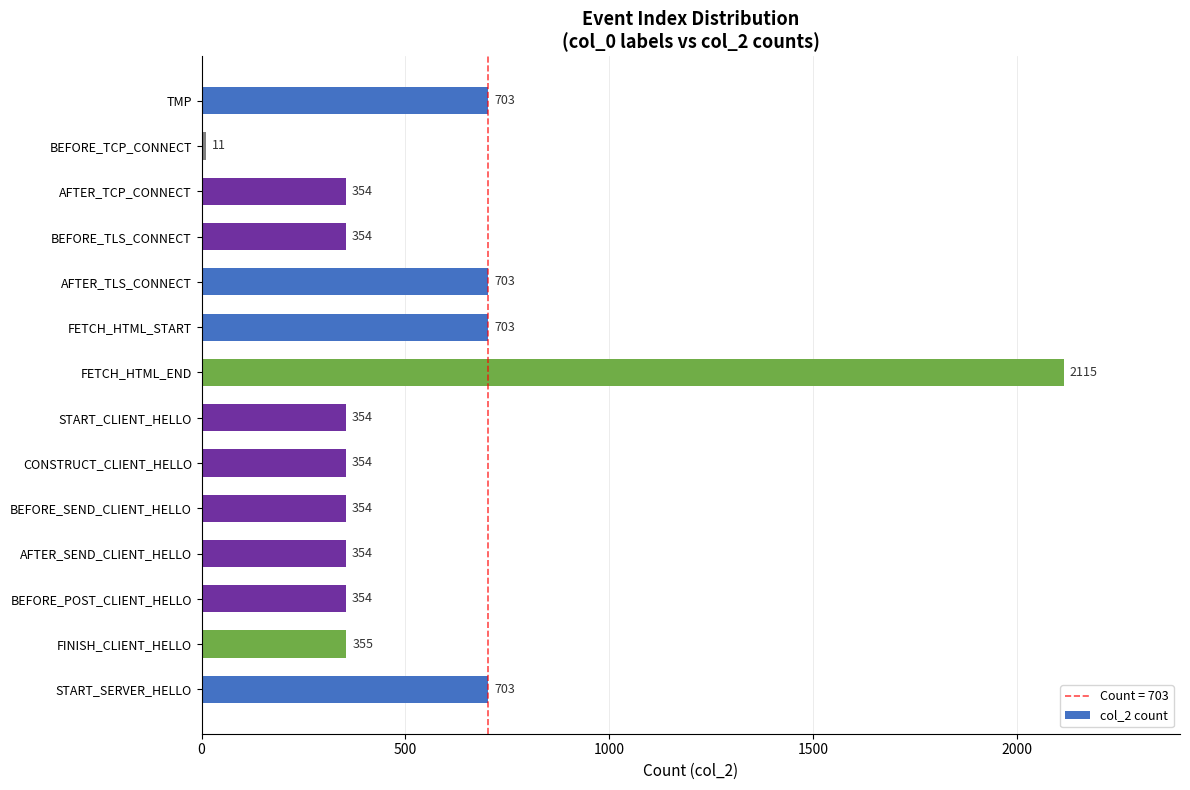

What is the average value?

555